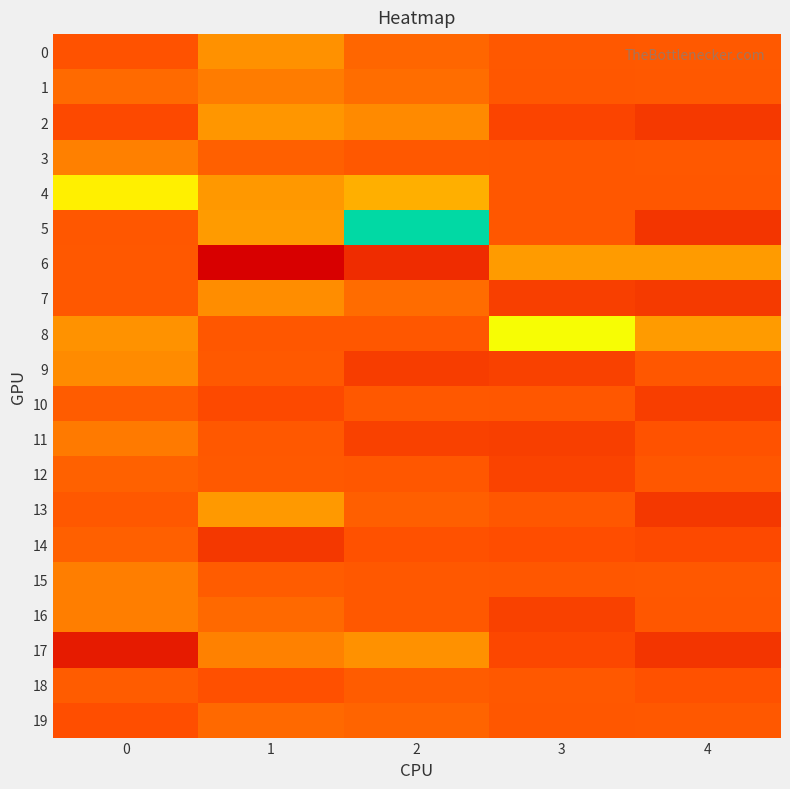

What is the minimum value shown in the chart?

-1.7